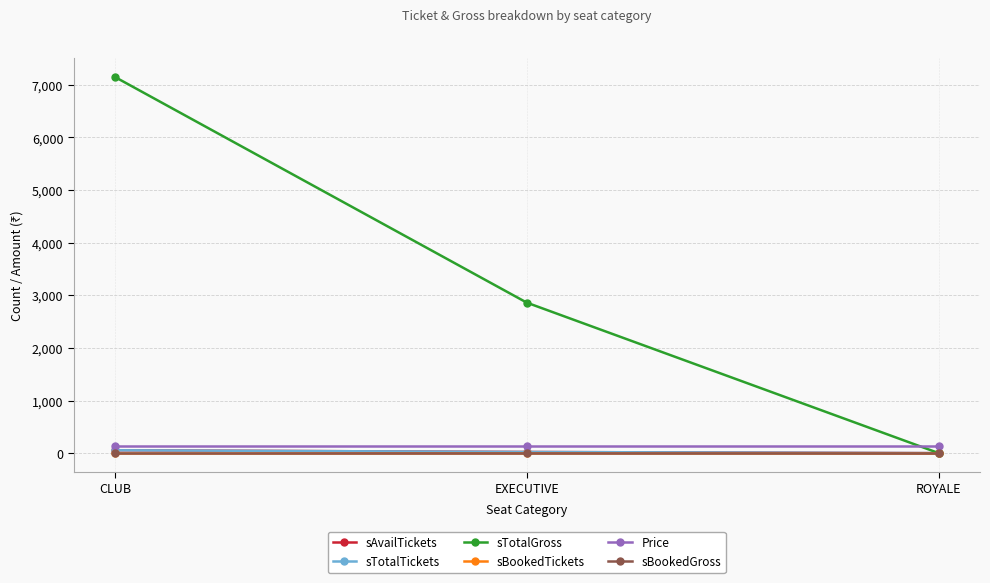

What is the value of the Price point at the 1st from the left?

130